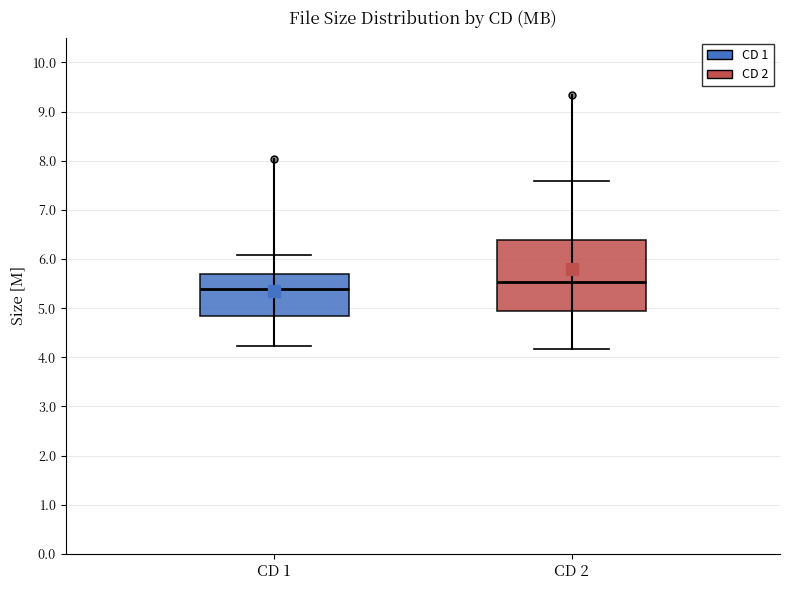

Where does the upper whisker of the box for CD 1 end on the y-axis? The values are not printed on the chart, so give them approximately, as read against the axis.

6.1